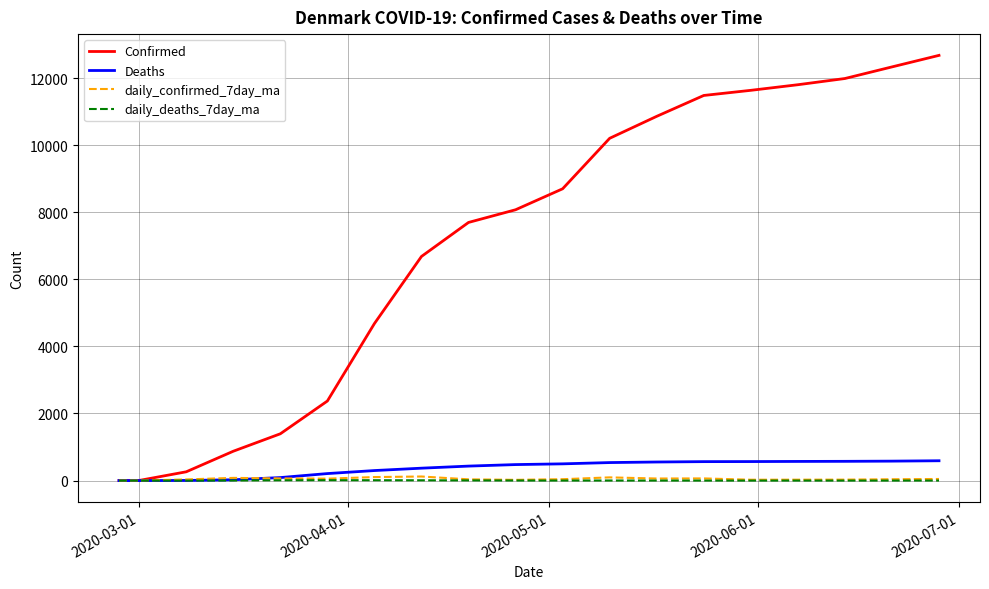

Which series has the largest total across all categories?

Confirmed